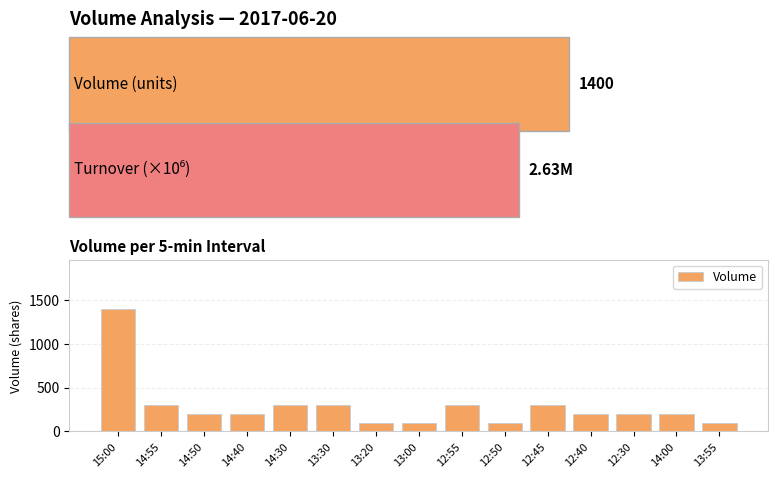

What is the smallest value displayed?

100